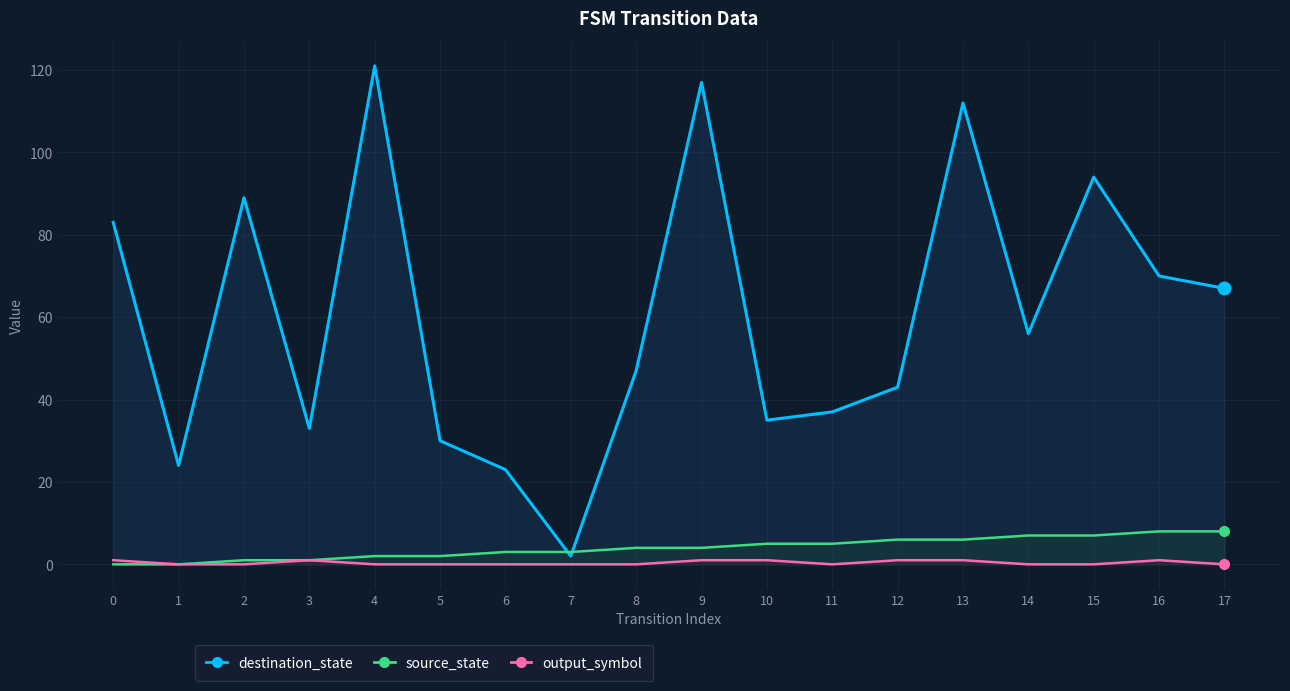

What is the difference between the maximum and minimum values in the source_state series?

8